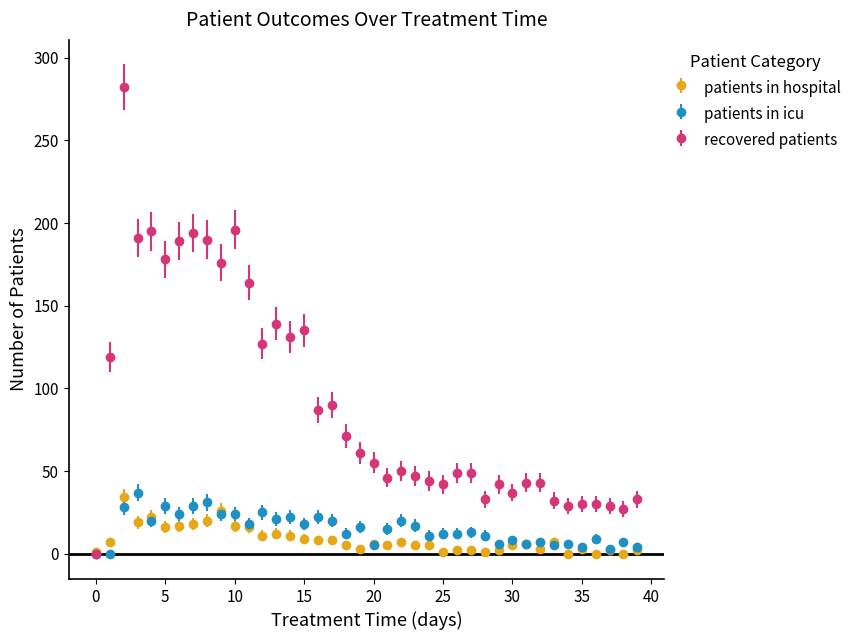

Which series has the largest range (max minus min)?

recovered patients